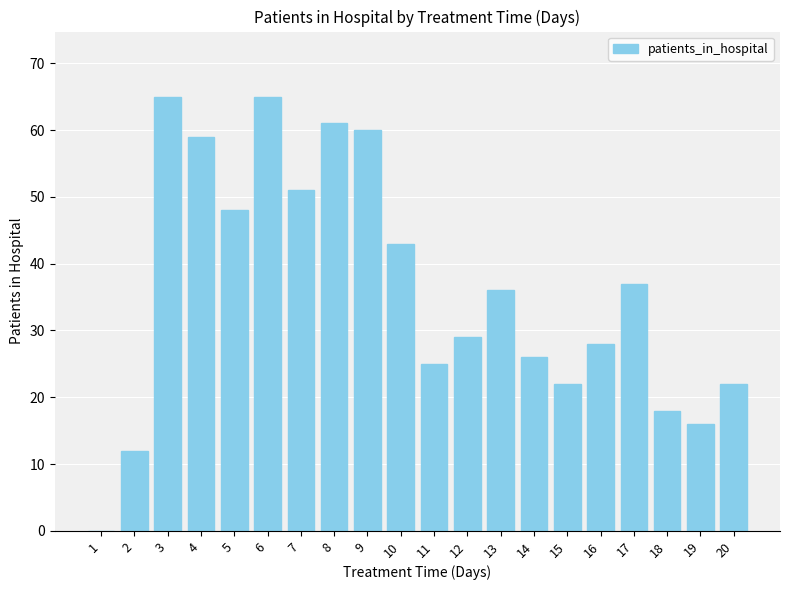

Which has a higher value, 17 or 20?

17